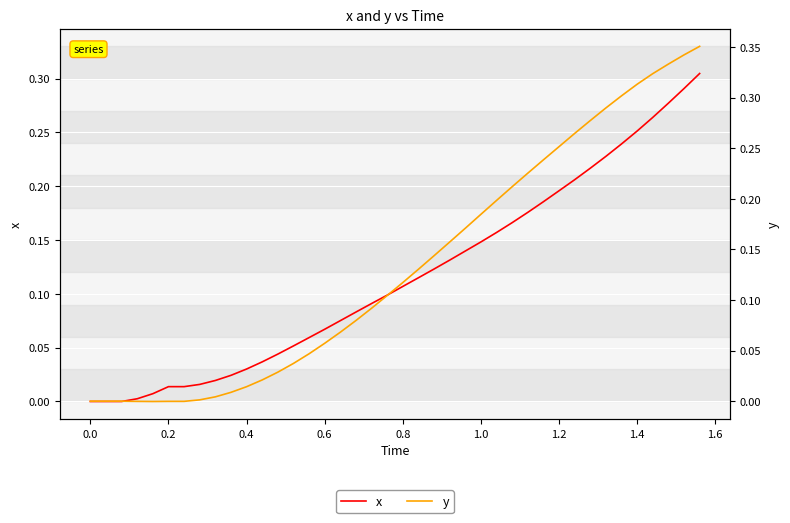

What are all the series names shown in the legend?

x, y